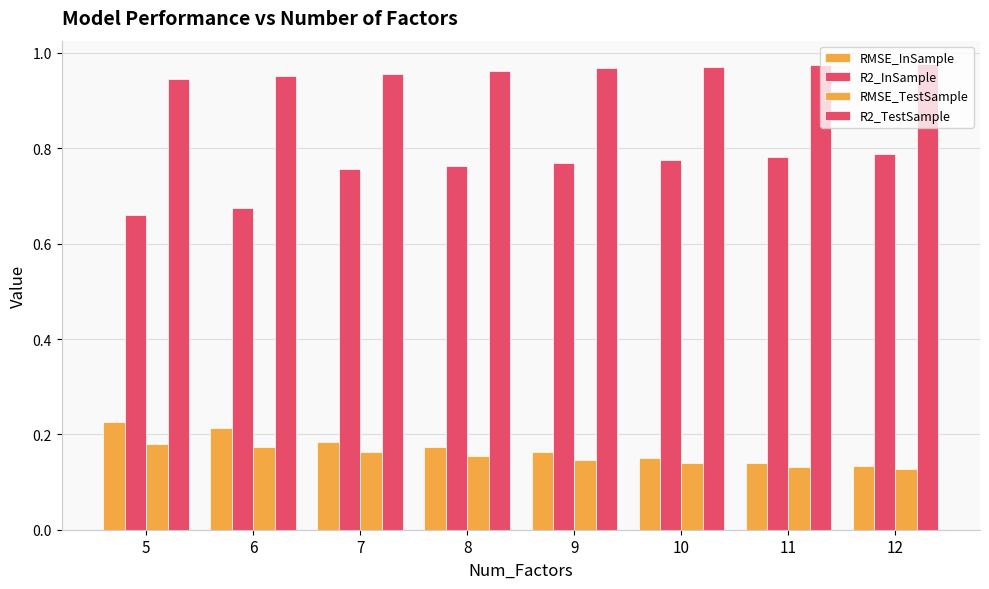

How many data points does each series have?

8